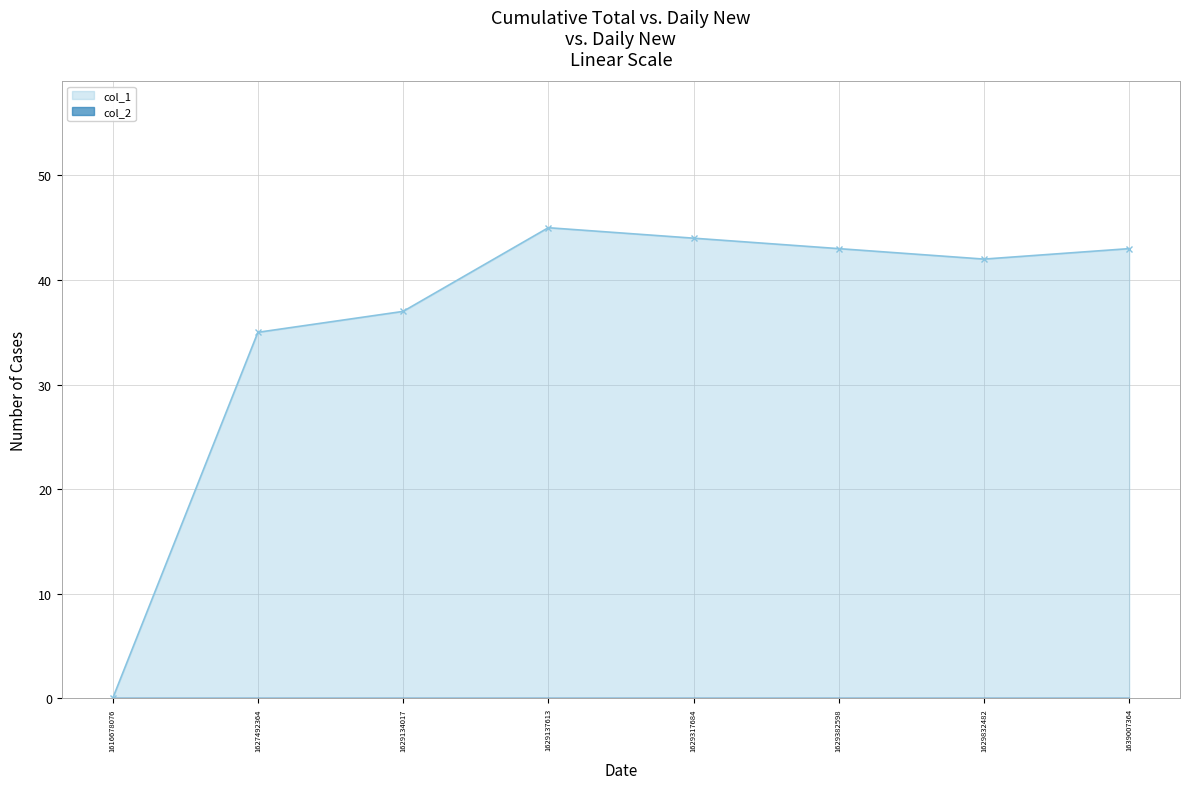

How many lines are shown in the chart?

1